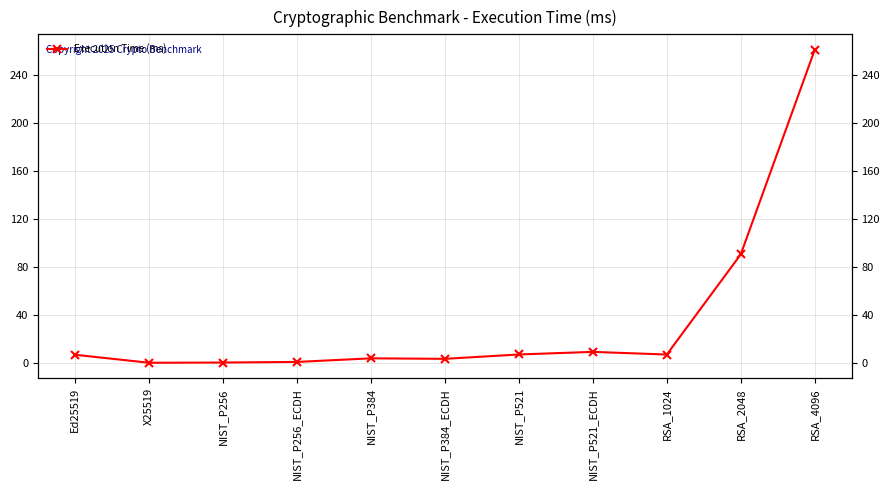

What value does the data have at NIST_P256?

0.4